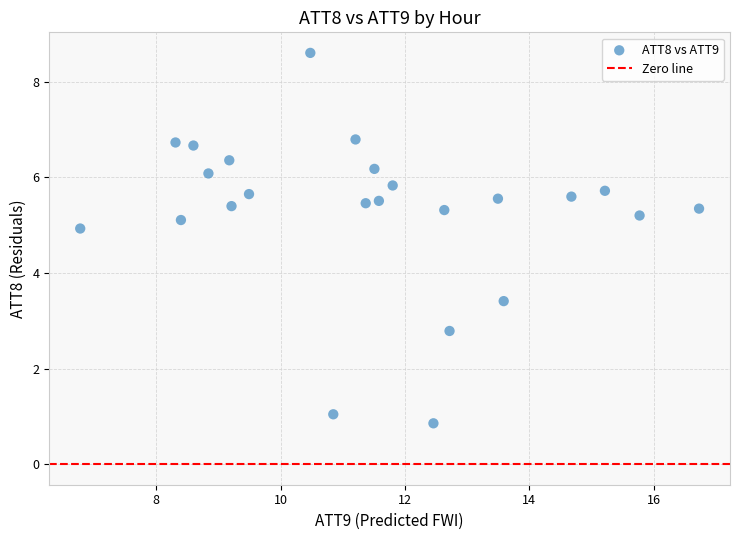

What is the range of Y values (max minus min)?

7.7